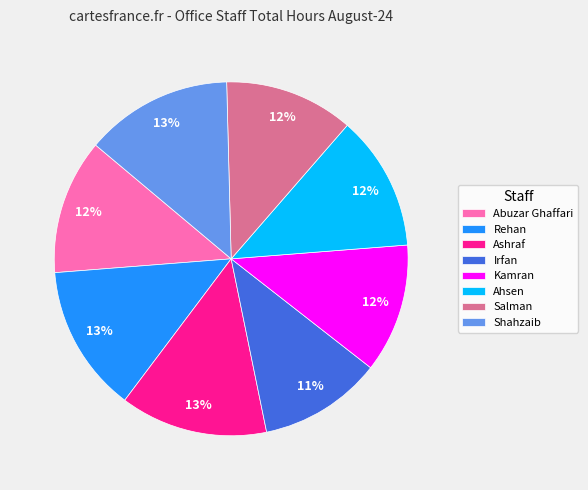

Is the sum of Salman and Ashraf greater than half?

No